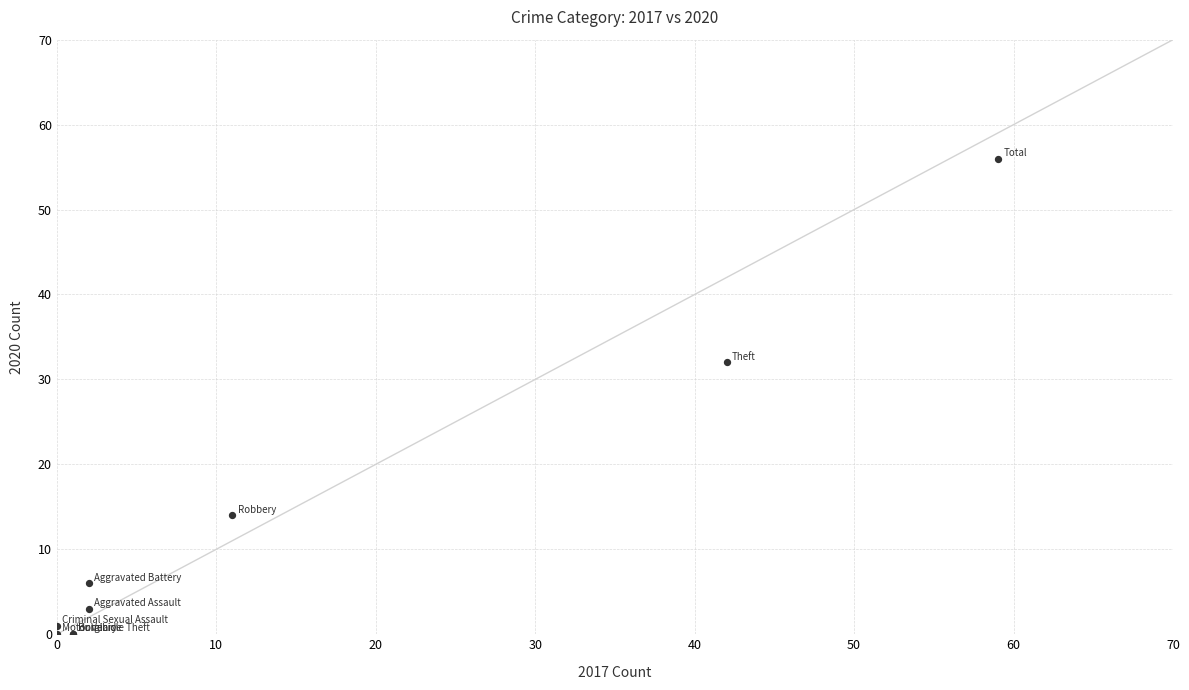

What Y value in the scatter plot is closest to 28?

32